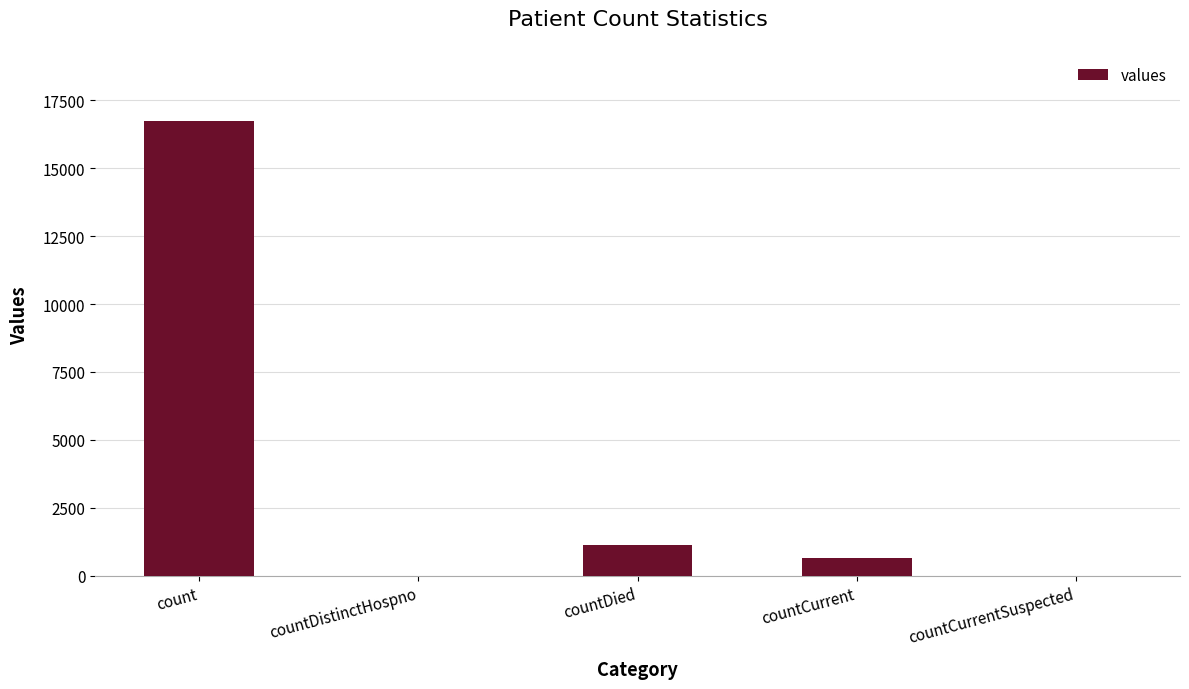

What is the sum of the values at count and countCurrentSuspected?

16729